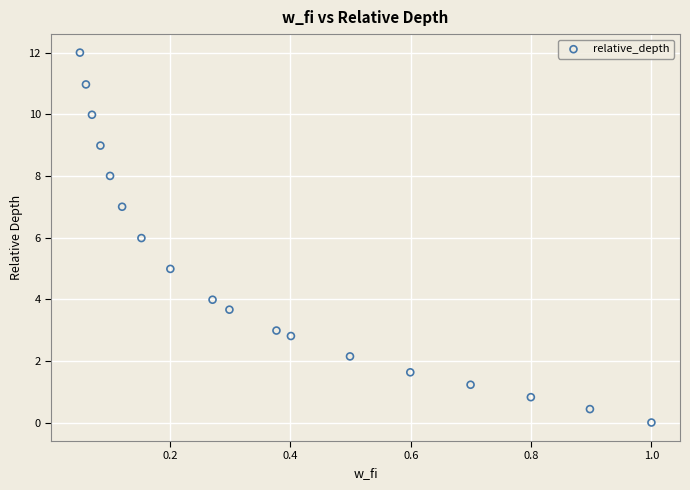

What is the range of X values (max minus min)?

0.9